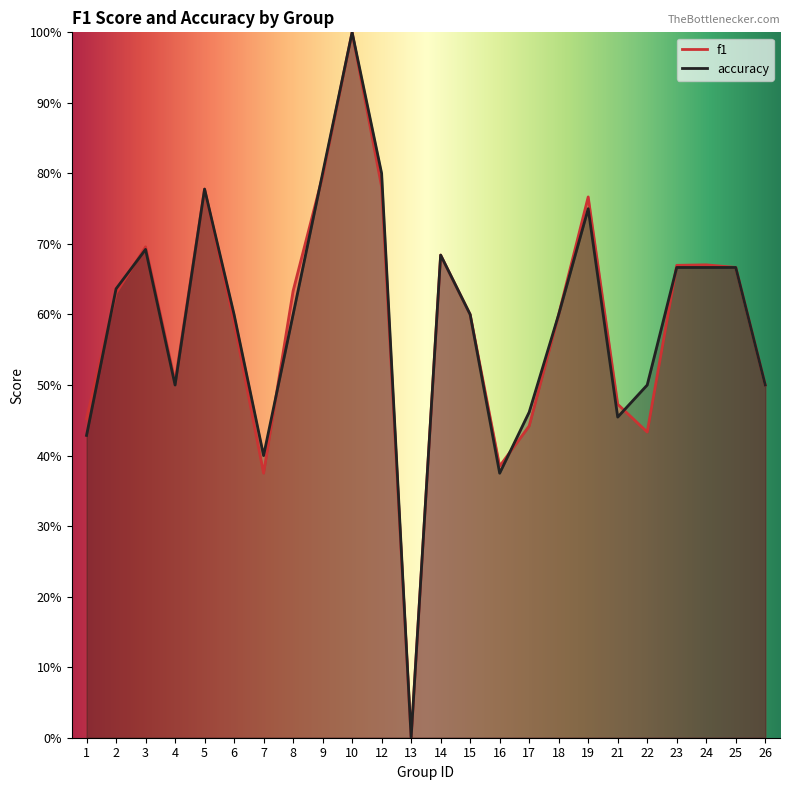

Reading right to left, what are all the values shown in this chart?

f1: 0.5	0.7	0.7	0.7	0.4	0.5	0.8	0.6	0.4	0.4	0.6	0.7	0.0	0.8	1.0	0.8	0.6	0.4	0.6	0.8	0.5	0.7	0.6	0.5
accuracy: 0.5	0.7	0.7	0.7	0.5	0.5	0.8	0.6	0.5	0.4	0.6	0.7	0.0	0.8	1.0	0.8	0.6	0.4	0.6	0.8	0.5	0.7	0.6	0.4